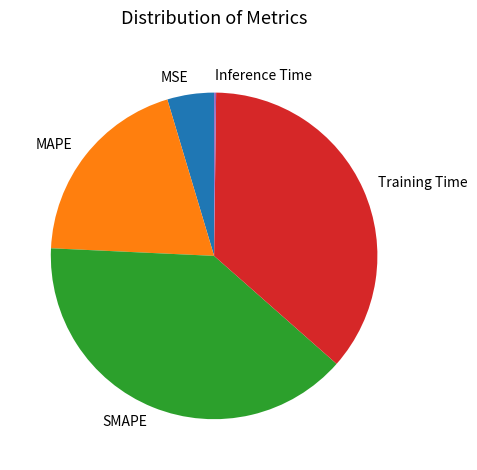

What is the largest slice in the pie chart?

SMAPE